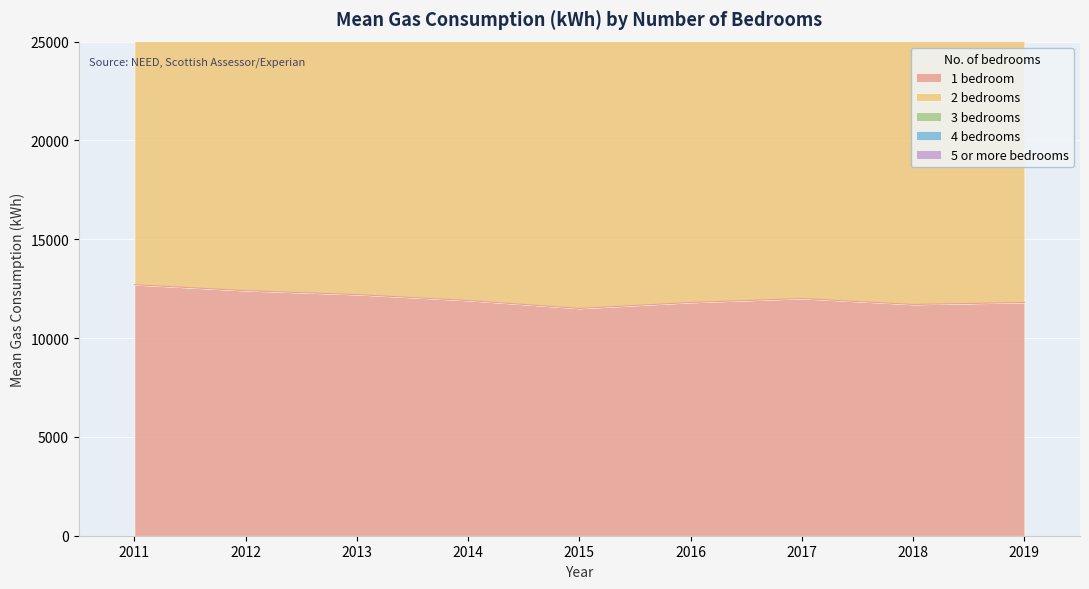

Where is 1 bedroom nearest to the value 12100?

2013